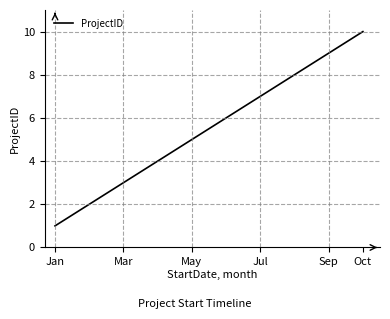

What is the maximum value shown in the chart?

10